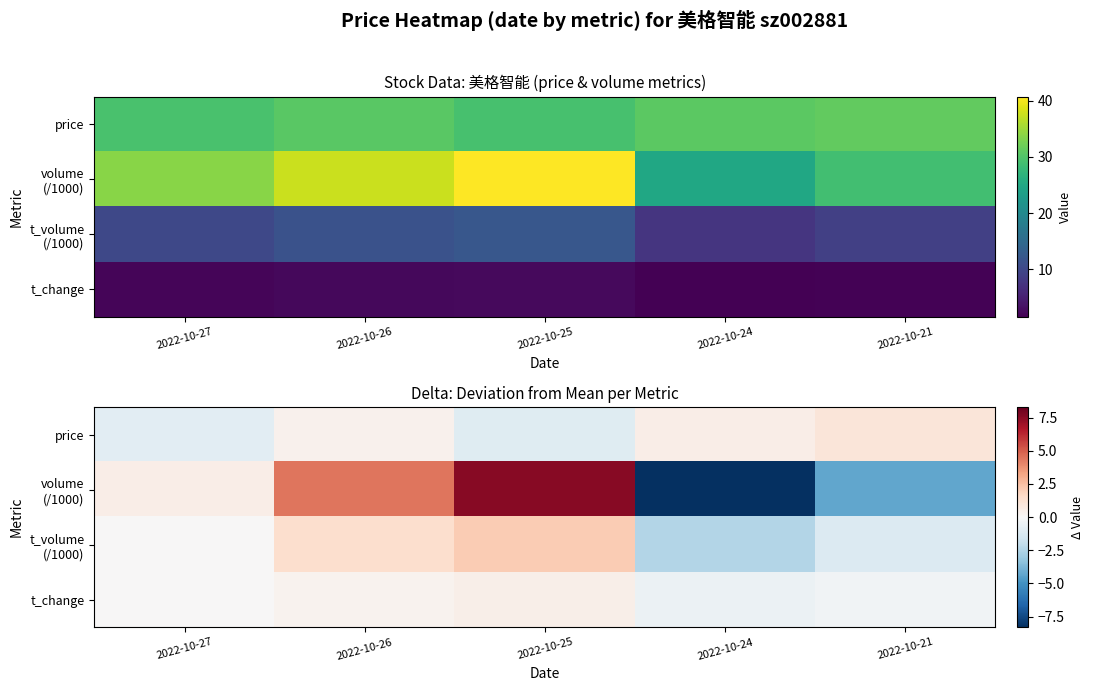

At 2022-10-21, list the series in order from smallest to largest.

volume (/1000), t_volume (/1000), t_change, price